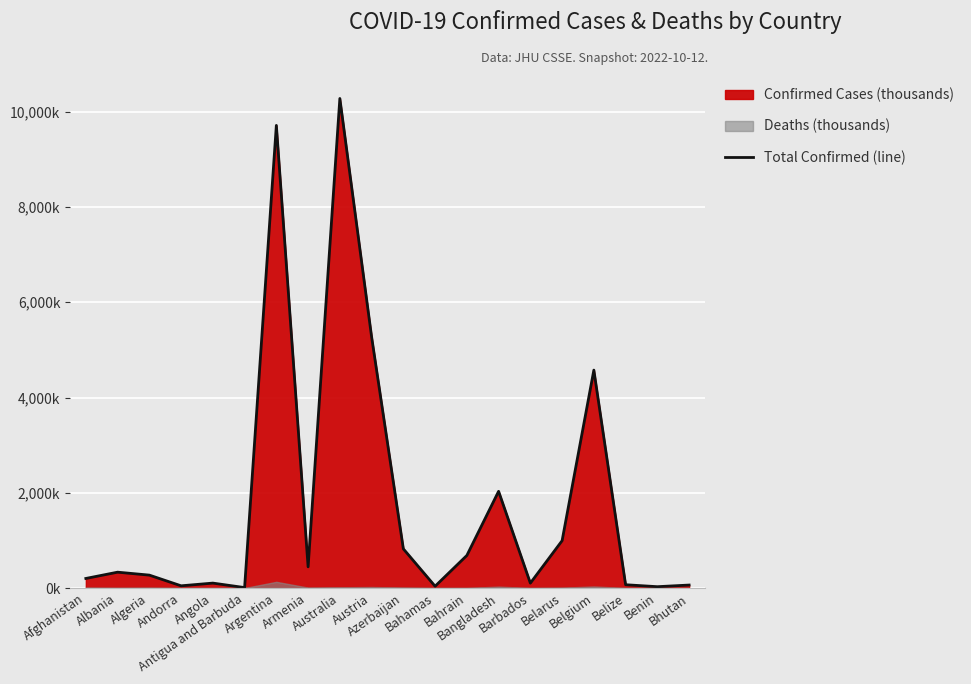

At which category does the data reach its first local peak?

Albania